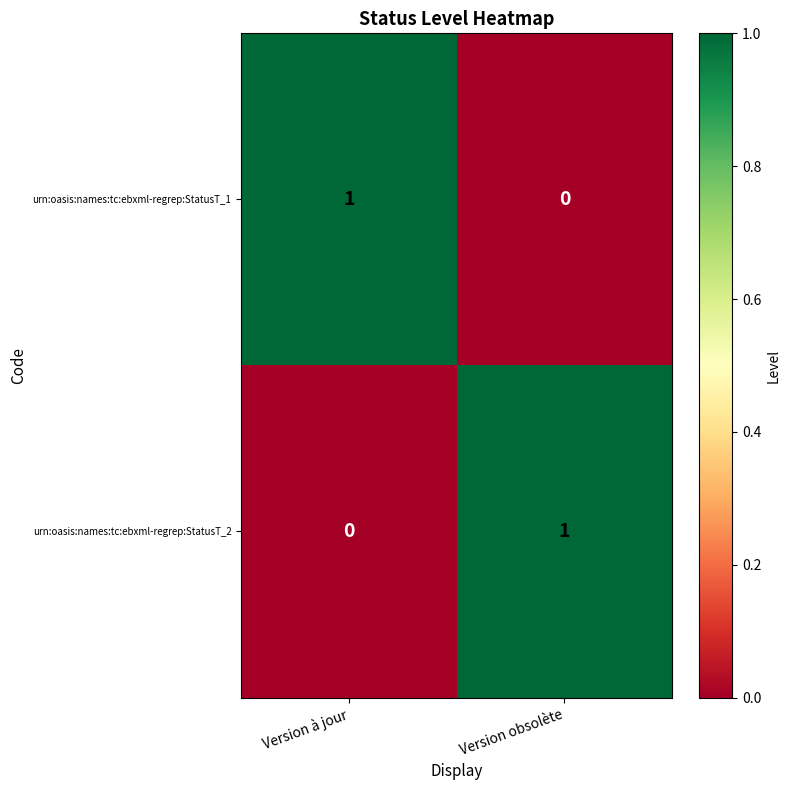

What is the spread (max minus min) of values at Version obsolète?

1